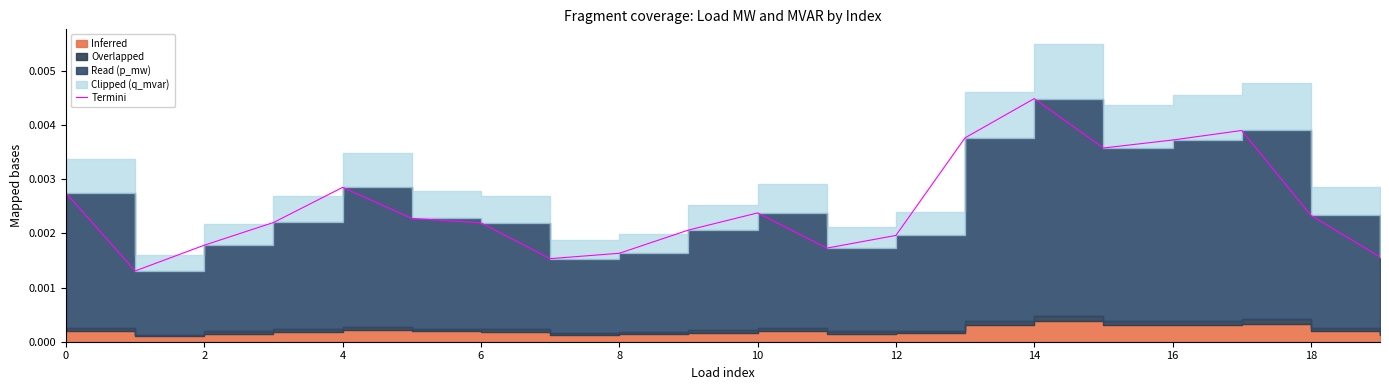

The value at 15 is 0.0. True or false?

False